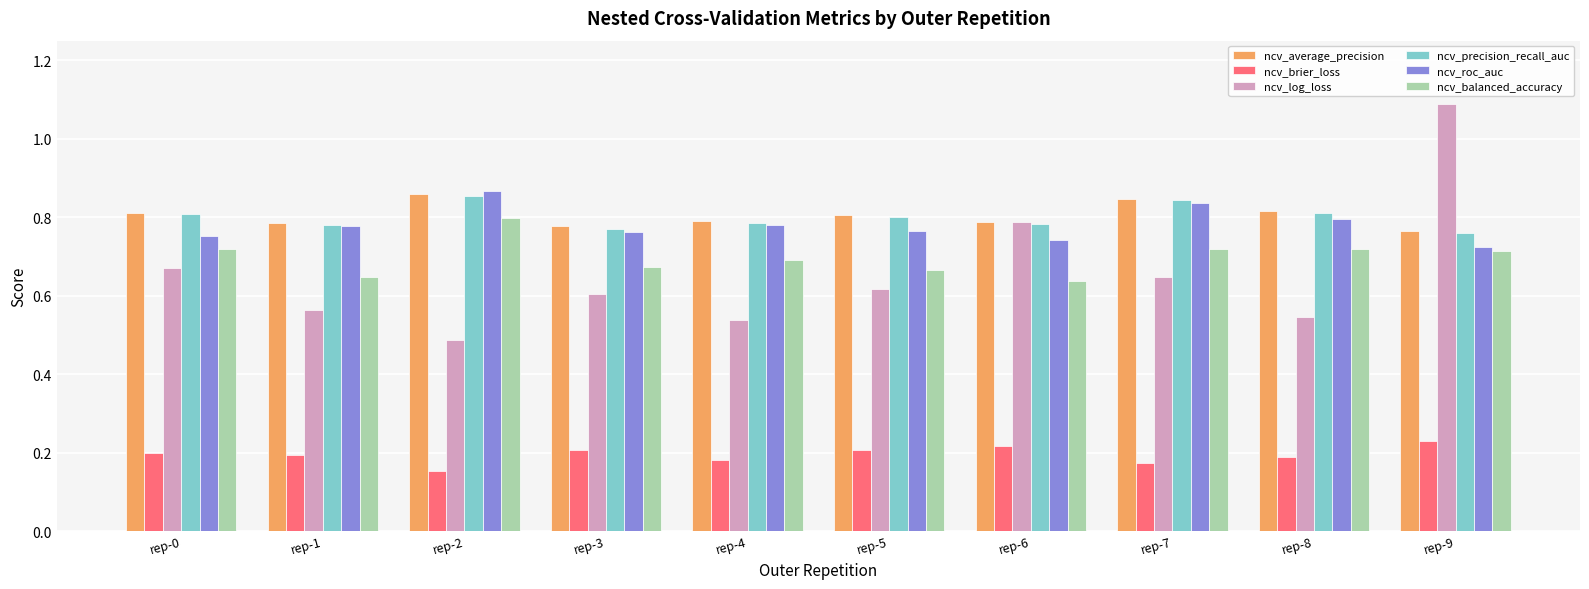

Which series changed the most between rep-5 and rep-6?

ncv_log_loss